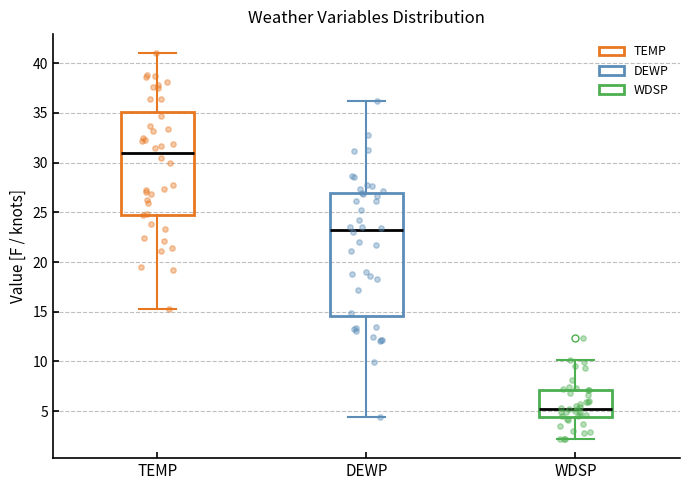

Which box has the highest median line?

TEMP